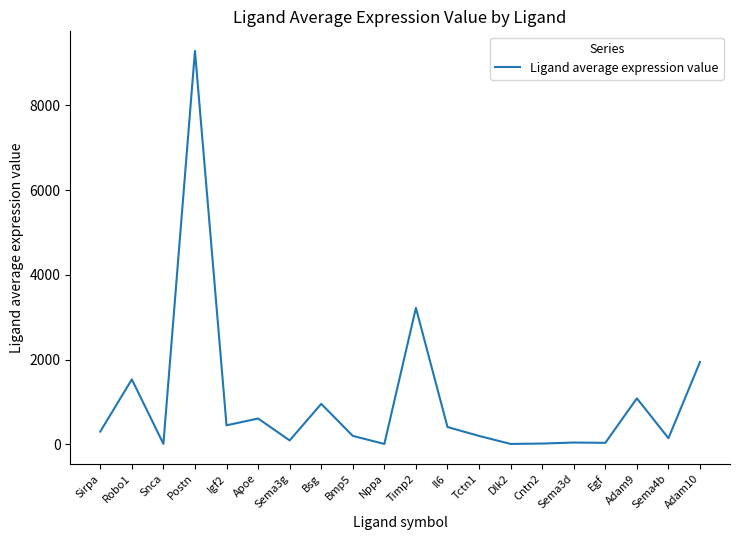

Is it true that the value at Sema3g is 94.5?

True